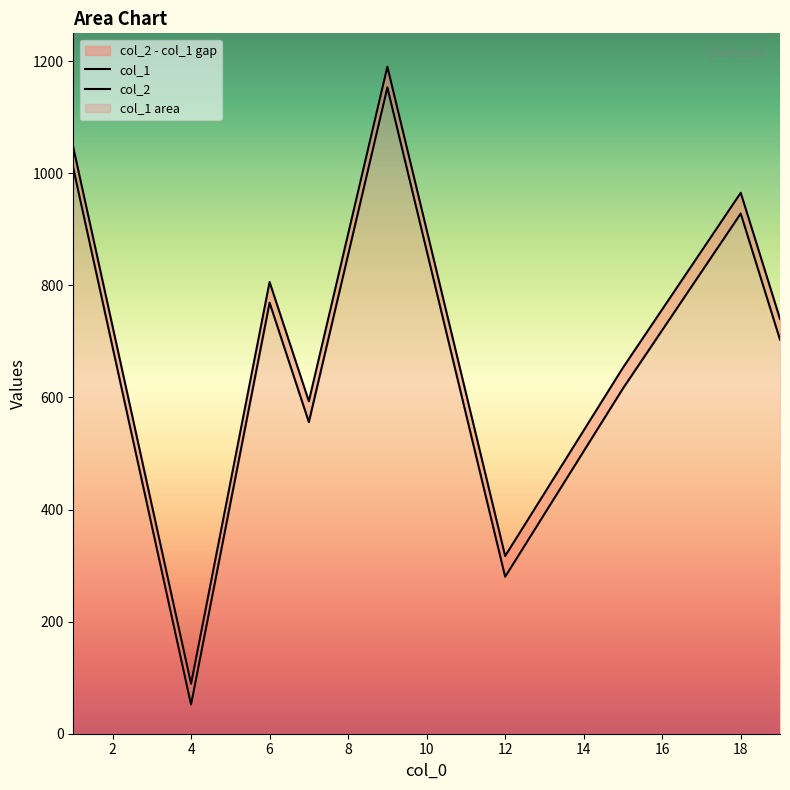

What is the sum of the col_1 values at 6 and 18?

1697